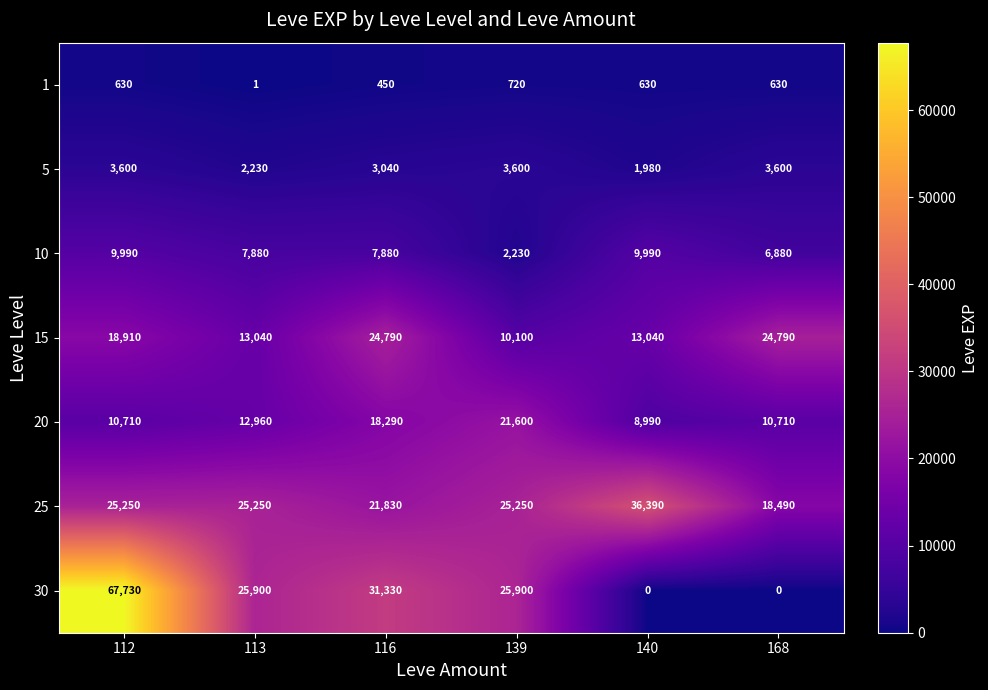

Is it true that 20 equals 8990 at 140?

True